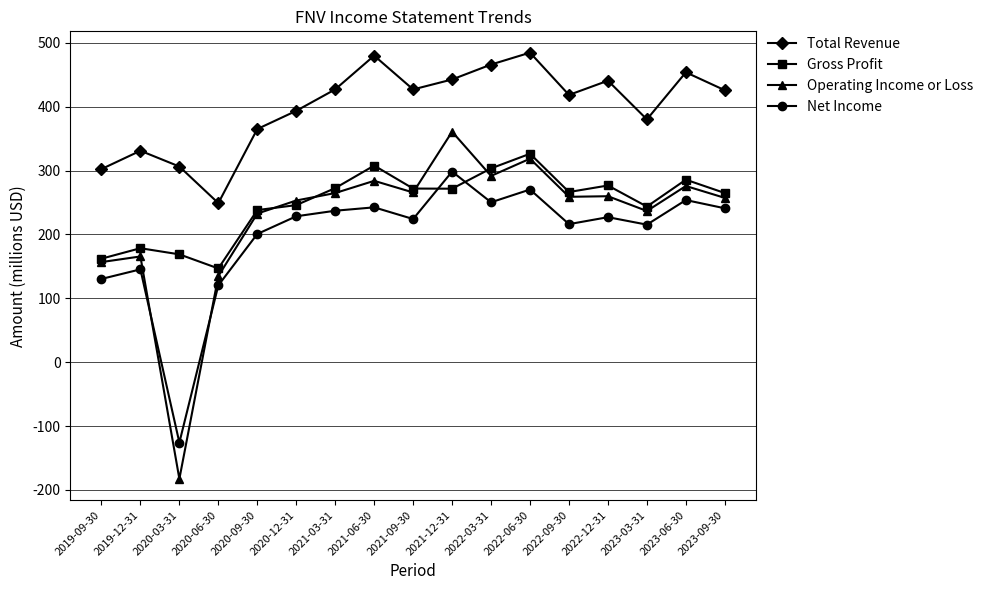

What is the difference between the Total Revenue values at 2022-03-31 and 2021-12-31?

23.4